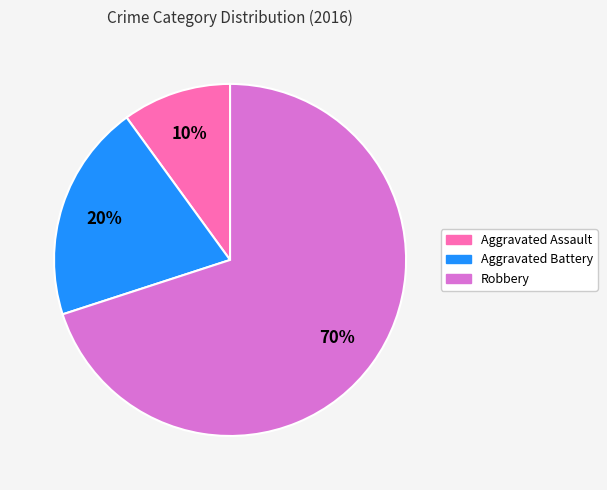

Combined, do Robbery and Aggravated Battery account for over 50%?

Yes